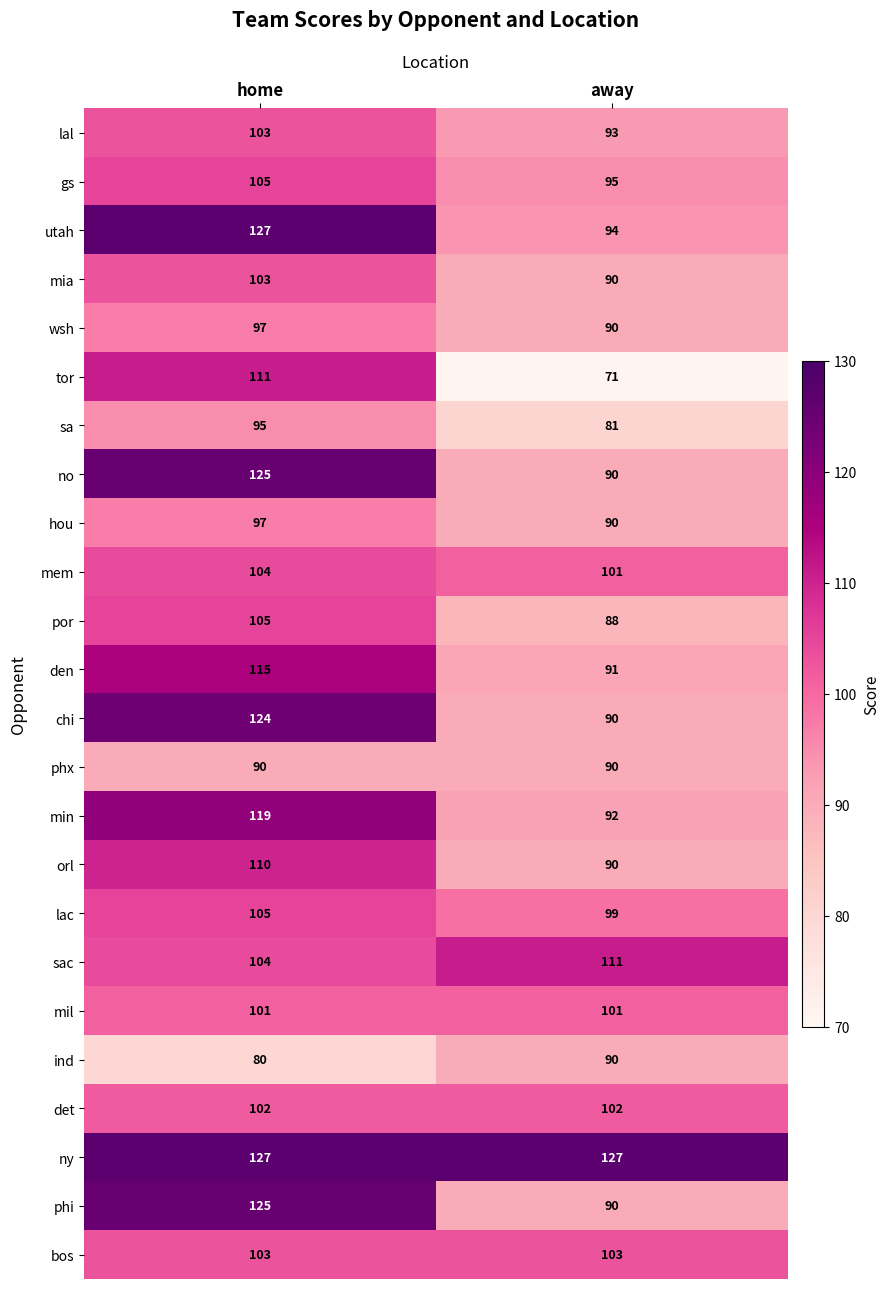

At how many categories does at least one series exceed 84?

2